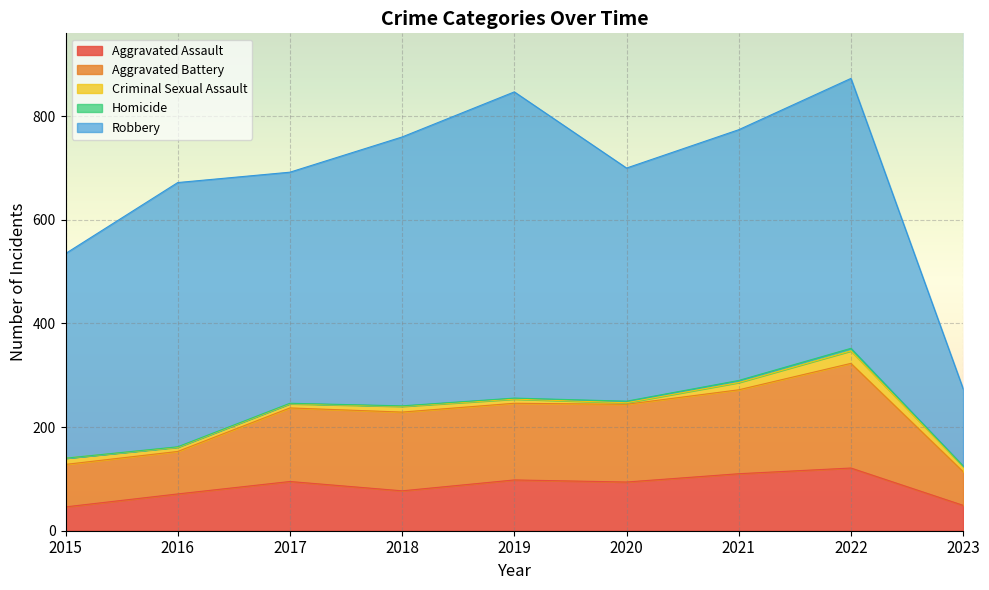

Rank the categories by Aggravated Battery value from lowest to highest.

2023, 2015, 2016, 2017, 2019, 2020, 2018, 2021, 2022